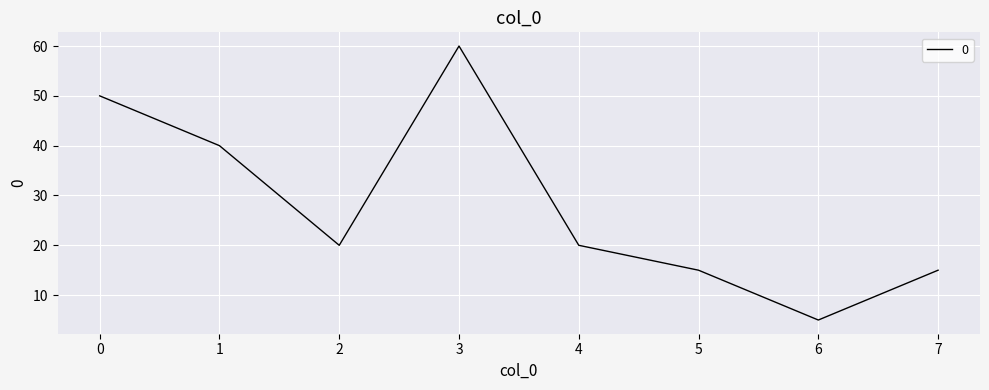

What is the change in value from 0 to 6?

-45